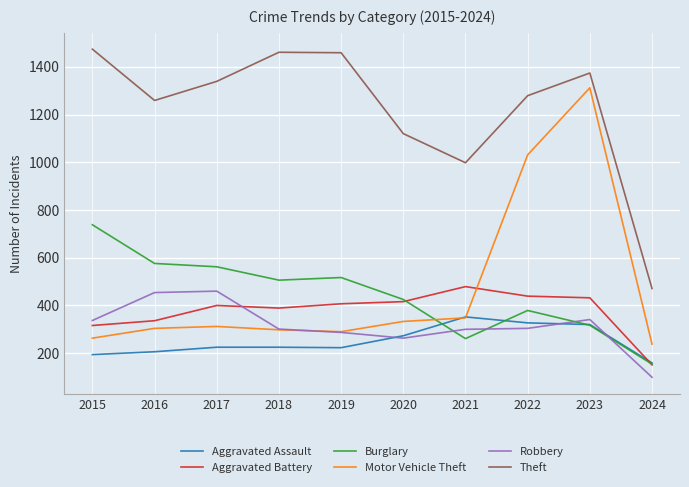

The Robbery series shows 488 at 2015. True or false?

False